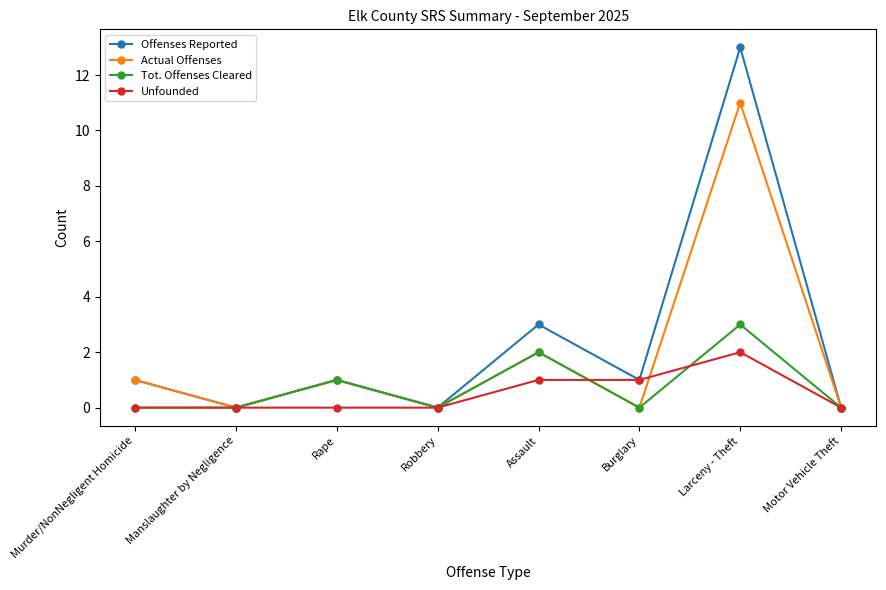

How many series are shown in this chart?

4